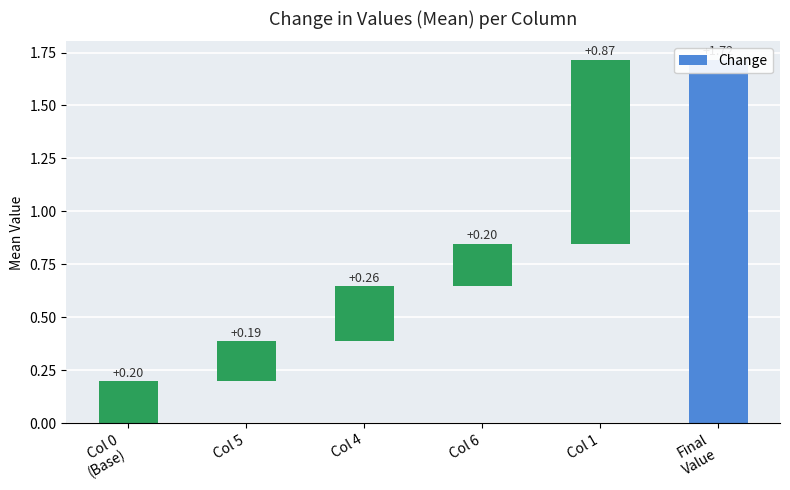

Between Final
Value and Col 4, which is larger?

Final
Value